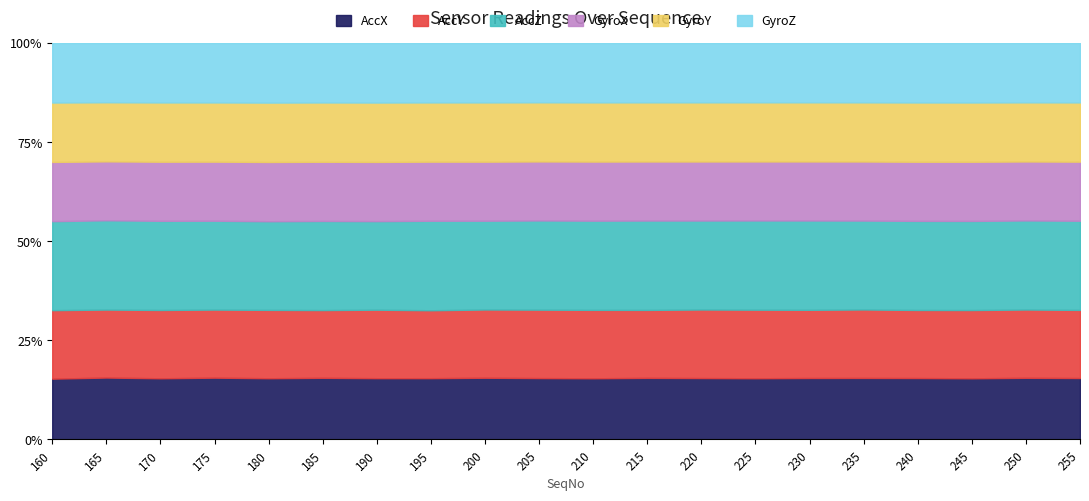

Rank the categories by AccX value from lowest to highest.

160, 180, 245, 170, 190, 210, 195, 225, 240, 255, 220, 205, 230, 185, 235, 215, 200, 250, 175, 165